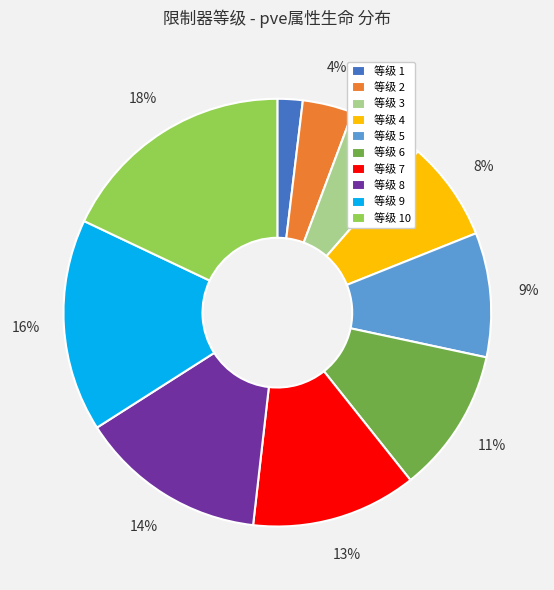

To the nearest percent, what is the difference between the largest and smallest slice percentages?

16%